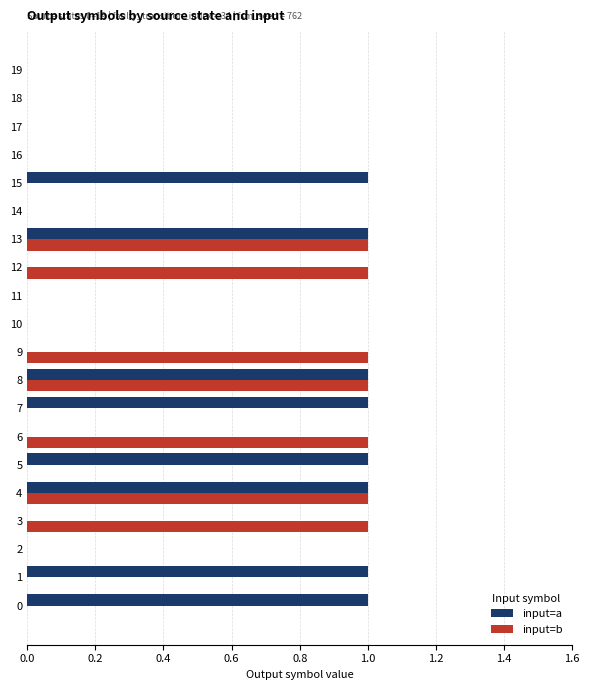

True or false: input=a has a value of 1 at 4.

True